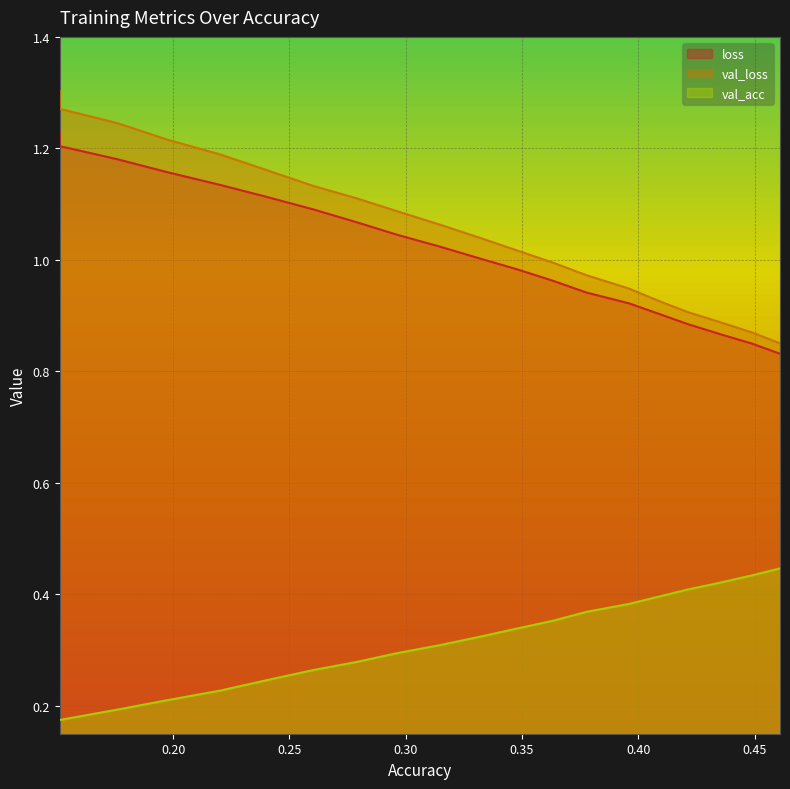

Read the val_loss value at 0.37776783024046223.

1.0